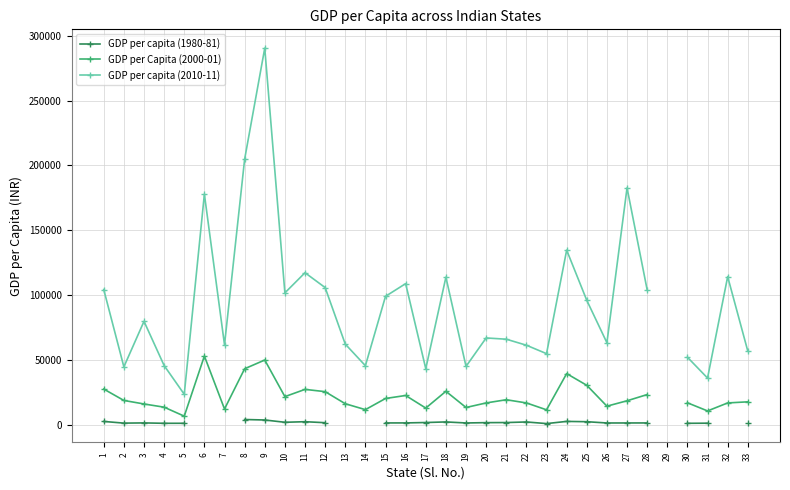

Is it true that GDP per capita (2010-11) equals 114064.2 at 3?

False